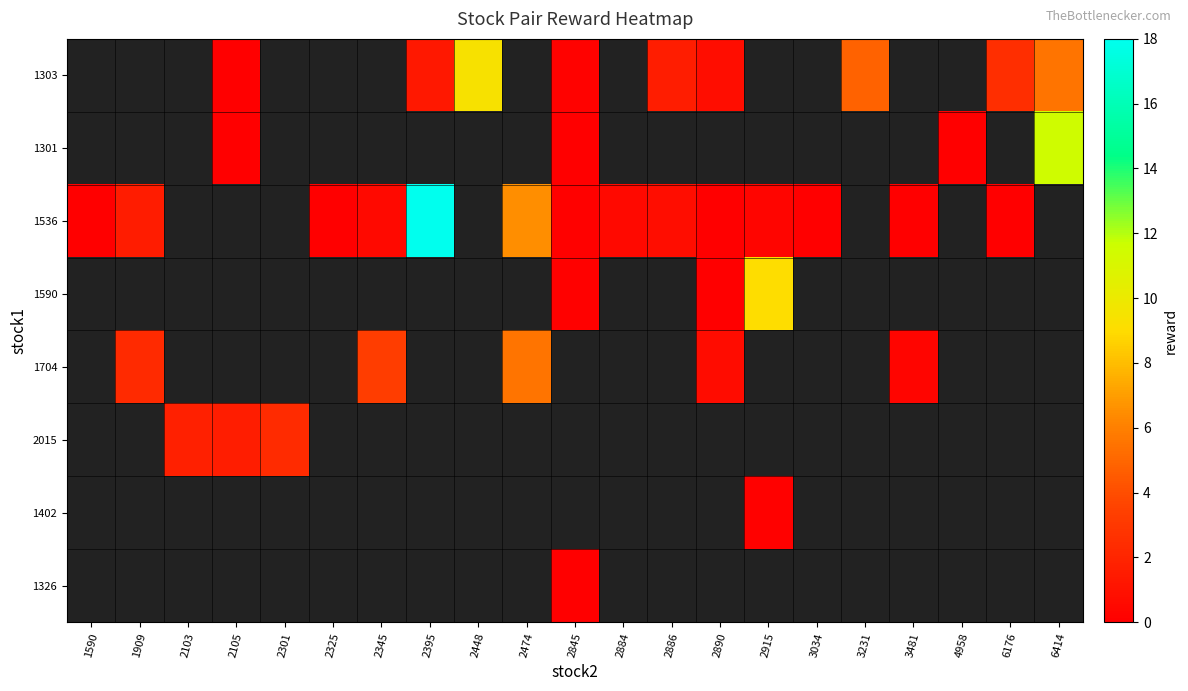

The value of 1303 at 2448 is 6.2. True or false?

False